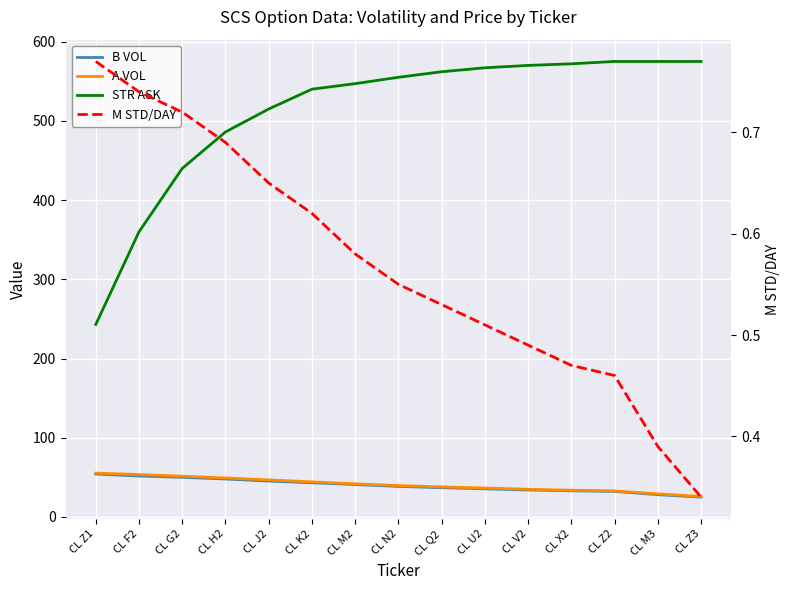

What is the value of the A VOL point at the 5th from the left?

46.7